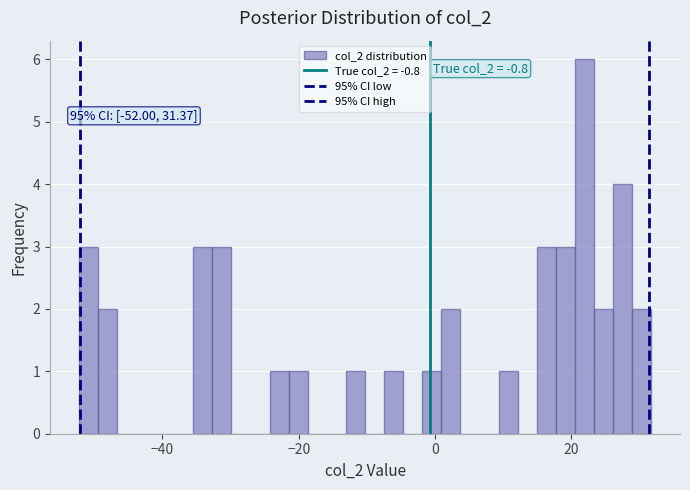

Read against the x-axis, roughly where is the centre of the tallest bar?

22